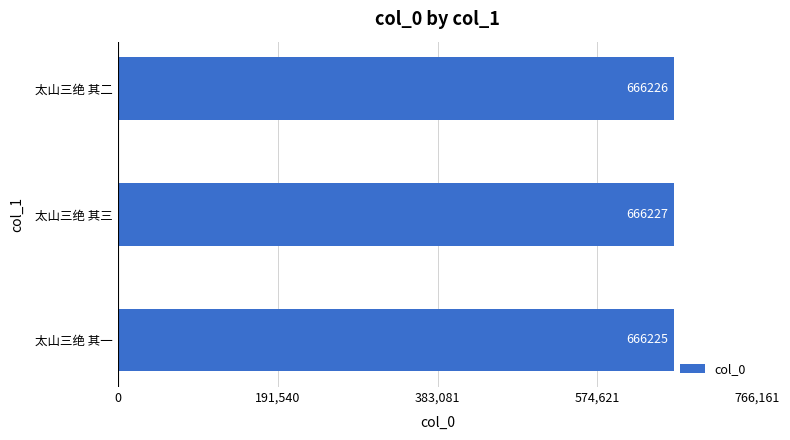

Count the values in the range 666225 to 666227.

3